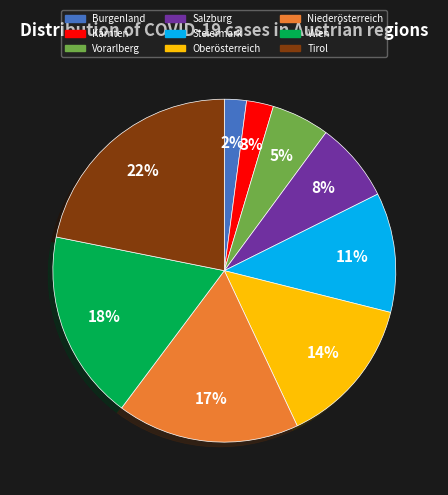

Do Steiermark and Kärnten together represent more than half of the pie?

No